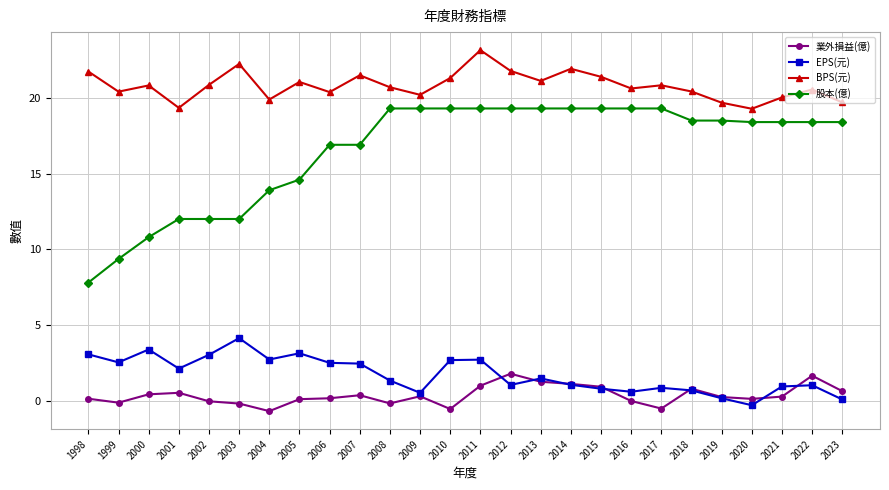

What is the sum of the EPS(元) values at 2015 and 2006?

3.3